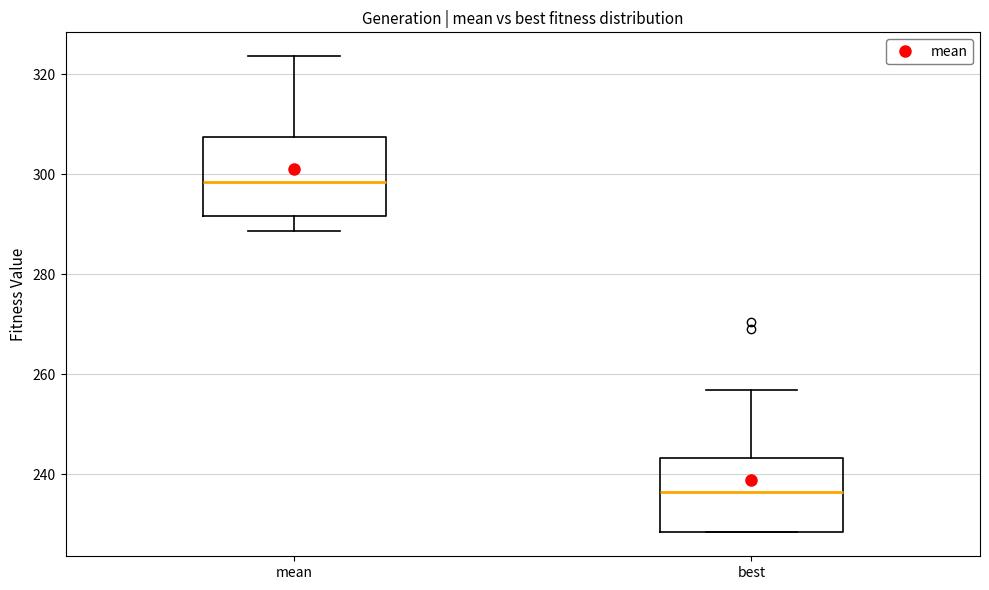

Reading left to right, transcribe this box plot: for each box, give where its median line is, the range the box spans, and where its two whiskers end, as read against the y-axis. The values are not printed on the chart, so give them approximately, as read against the axis.

mean: median 298, box 292 to 308, whiskers 288 to 324
best: median 236, box 228 to 244, whiskers 228 to 256